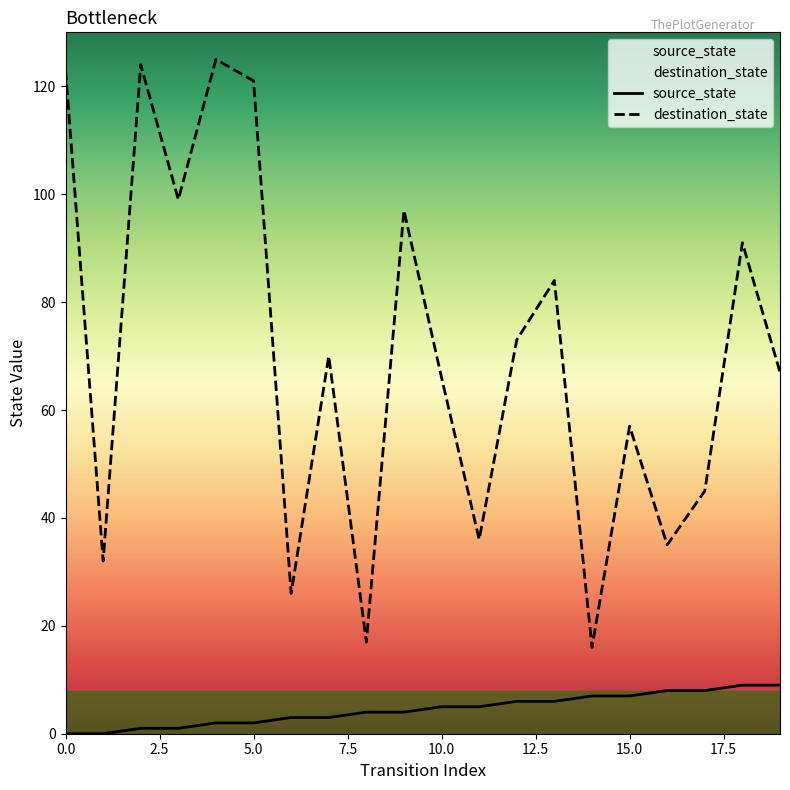

How many values in the source_state series exceed 5?

8